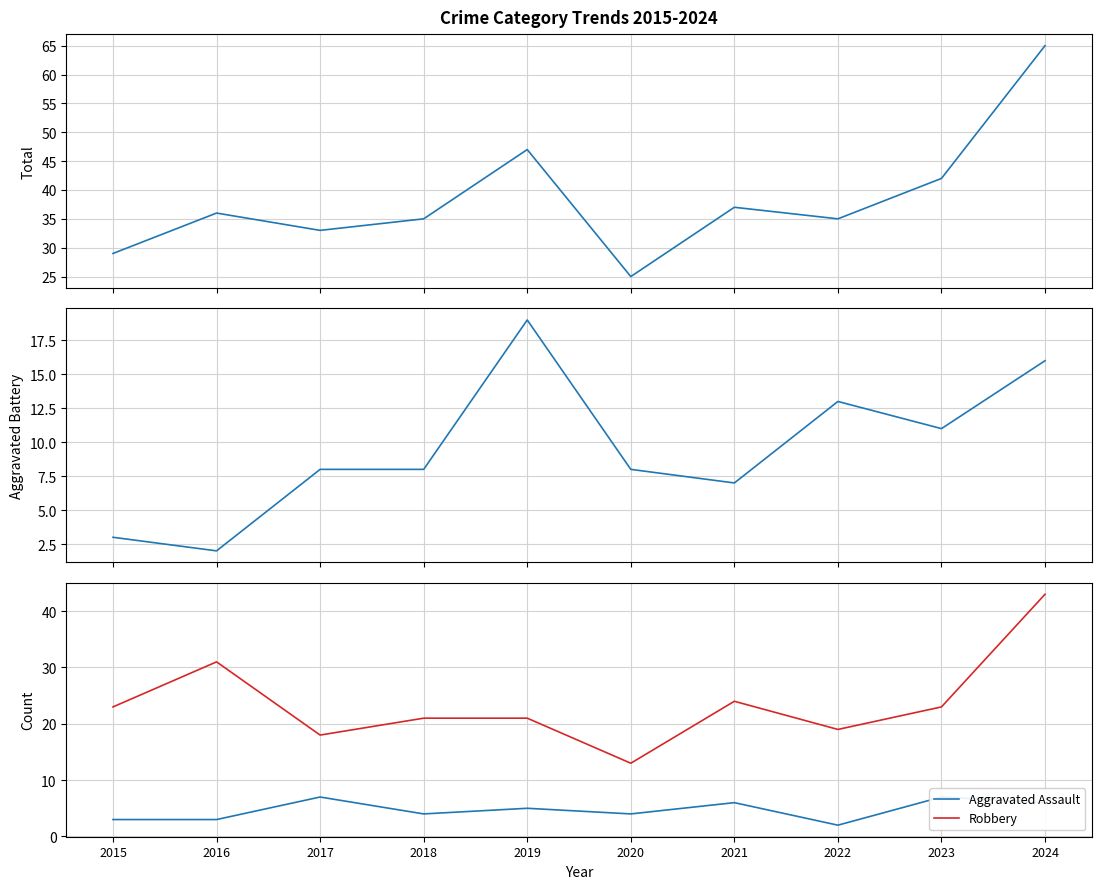

What is the value of the Total point at the 6th from the left?

25